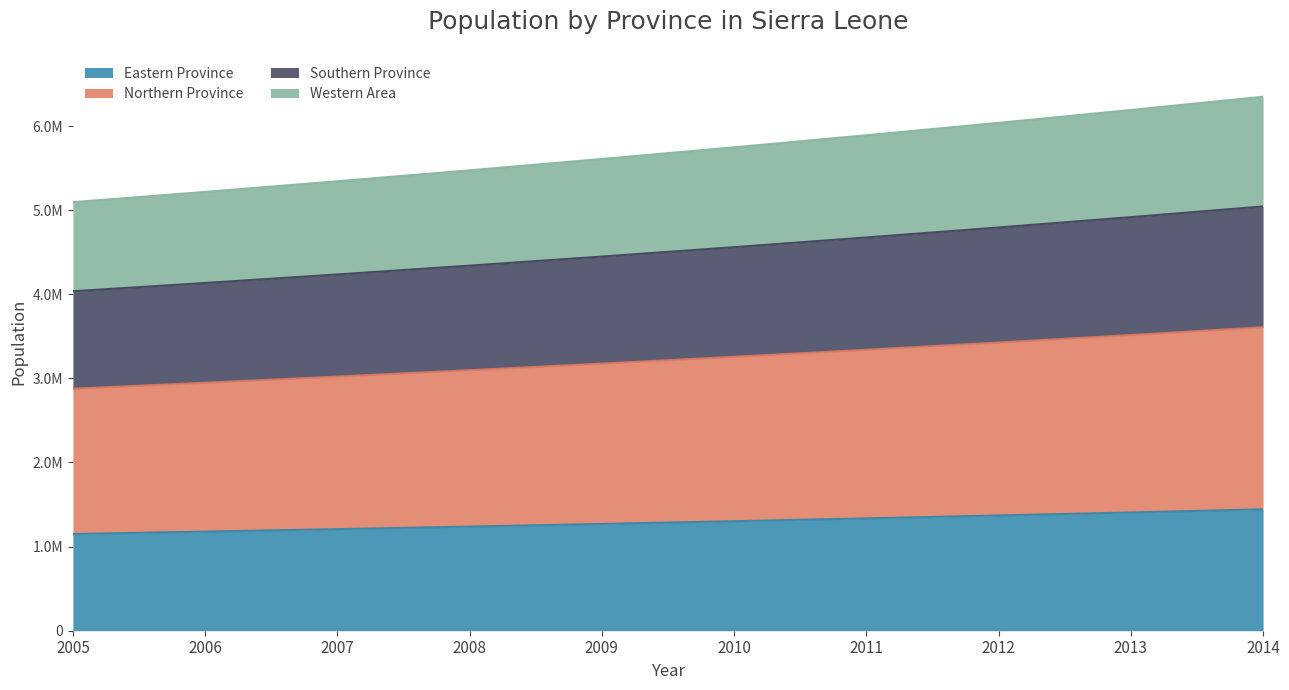

What are all the series names shown in the legend?

Eastern Province, Northern Province, Southern Province, Western Area